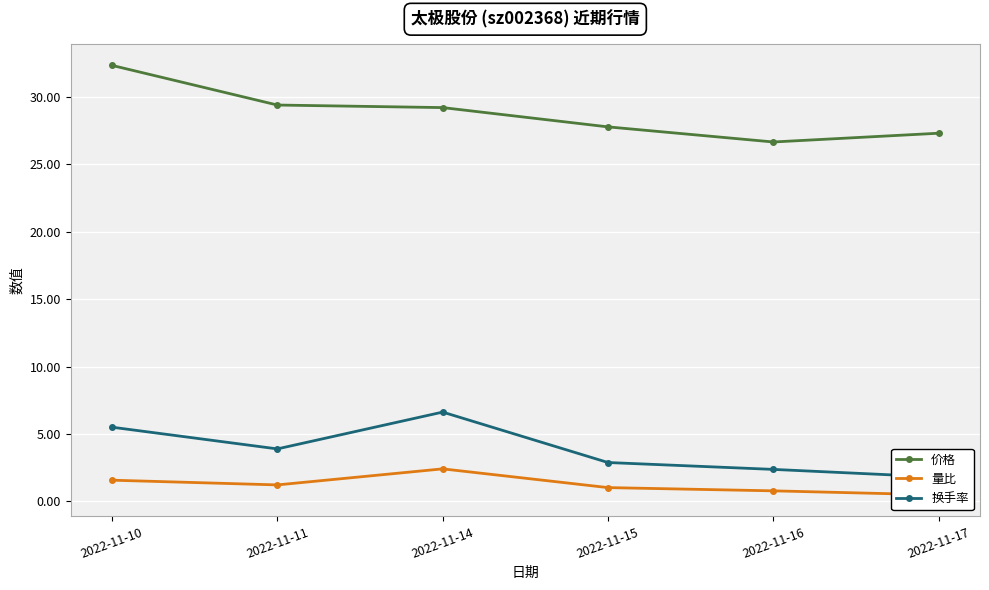

Count the number of data series in this chart.

3